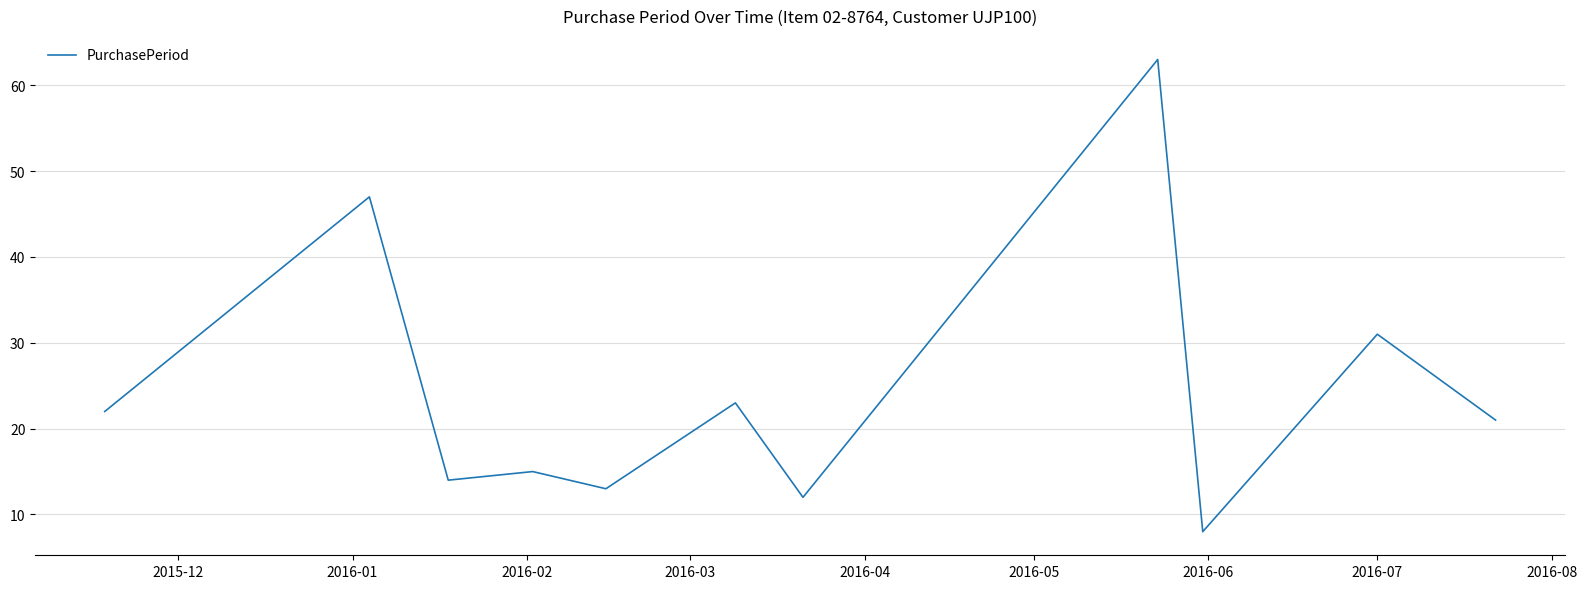

What is the difference between the maximum and minimum values?

55